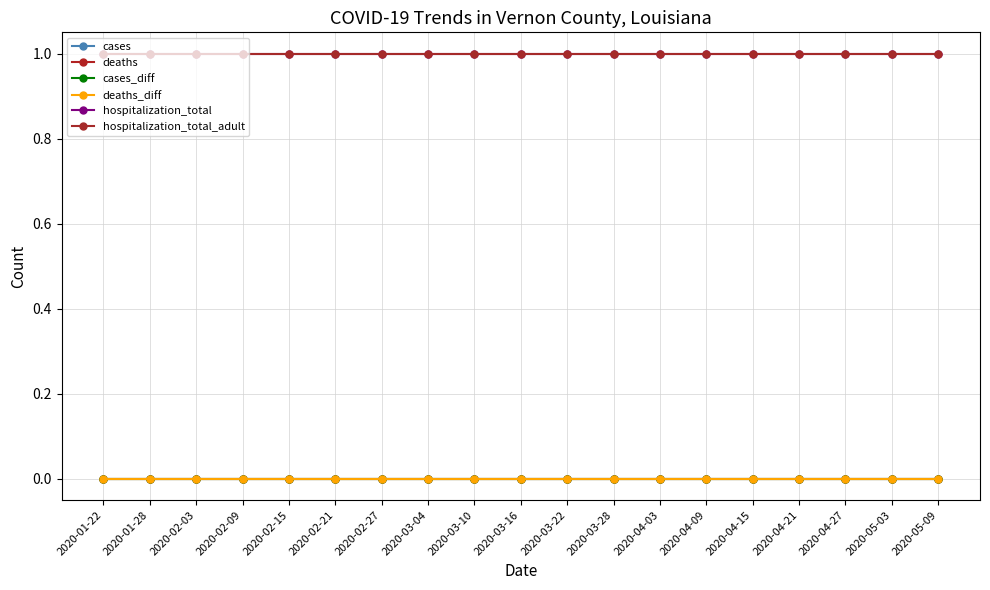

The value of deaths at 2020-01-22 is 0. True or false?

True